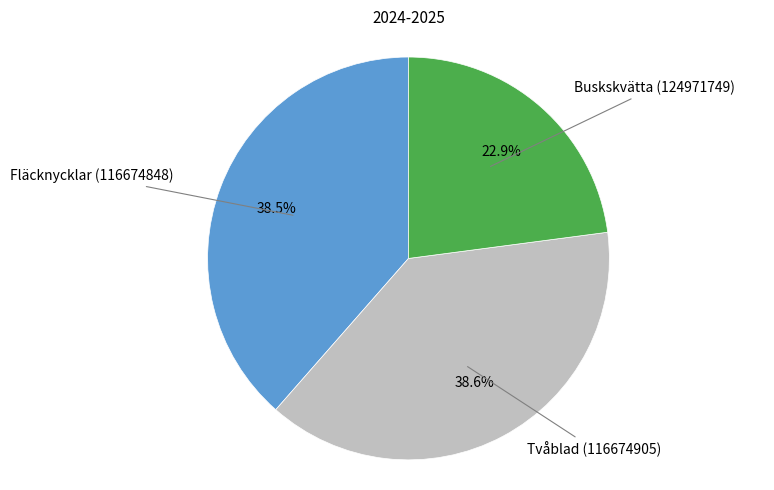

To the nearest percent, what is the difference between the largest and smallest slice percentages?

16%